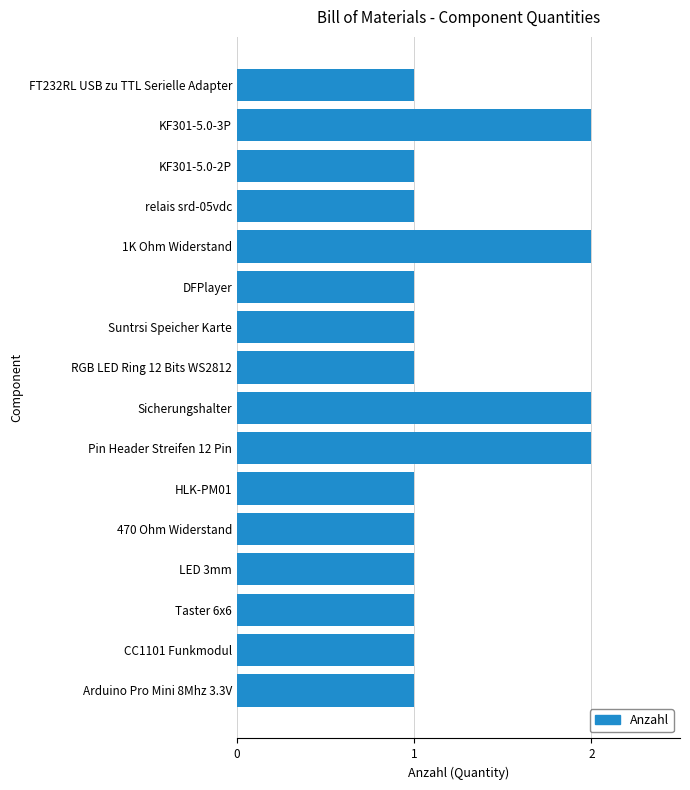

What is the ratio of the value at relais srd-05vdc to the value at KF301-5.0-2P?

1.0